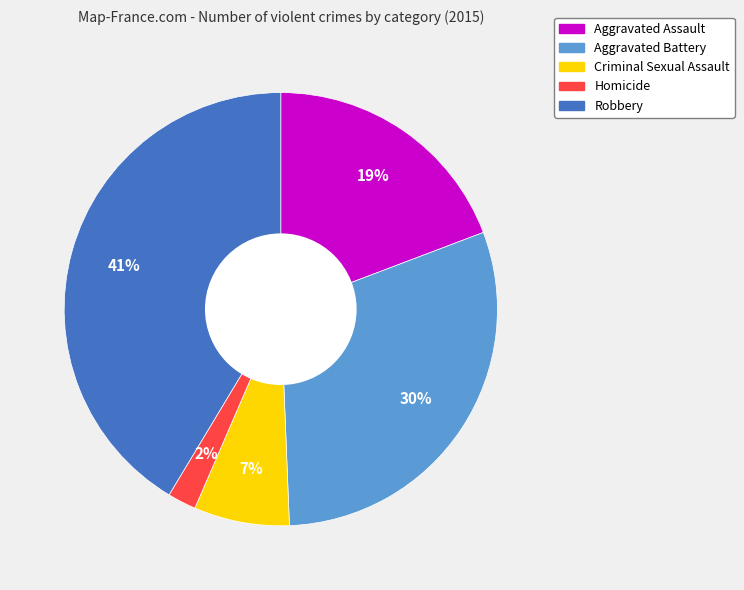

Does Criminal Sexual Assault account for over 50% of the chart?

No